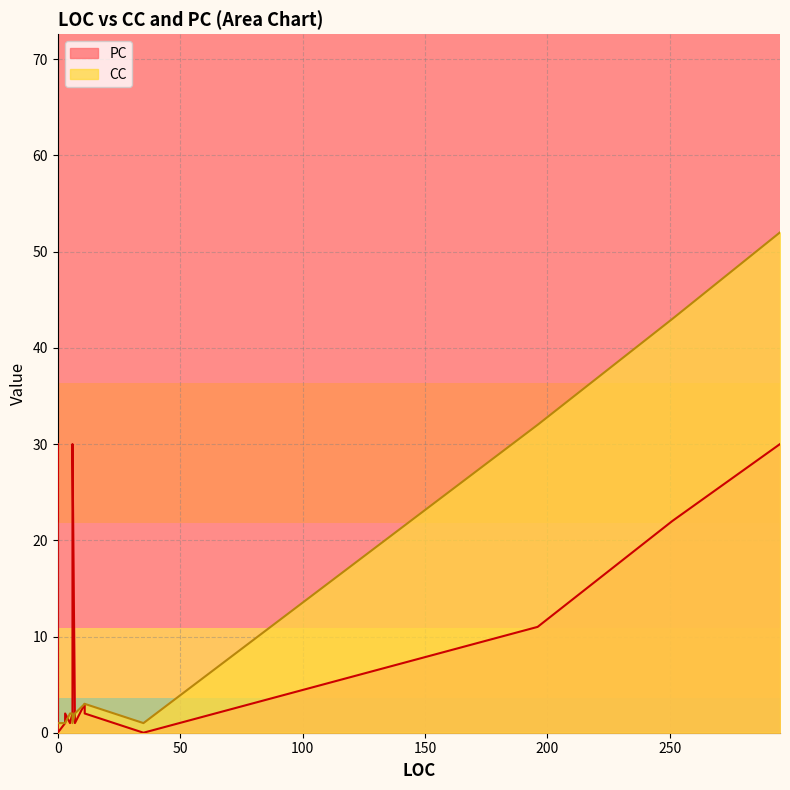

At which category is the sum across all series the highest?

295